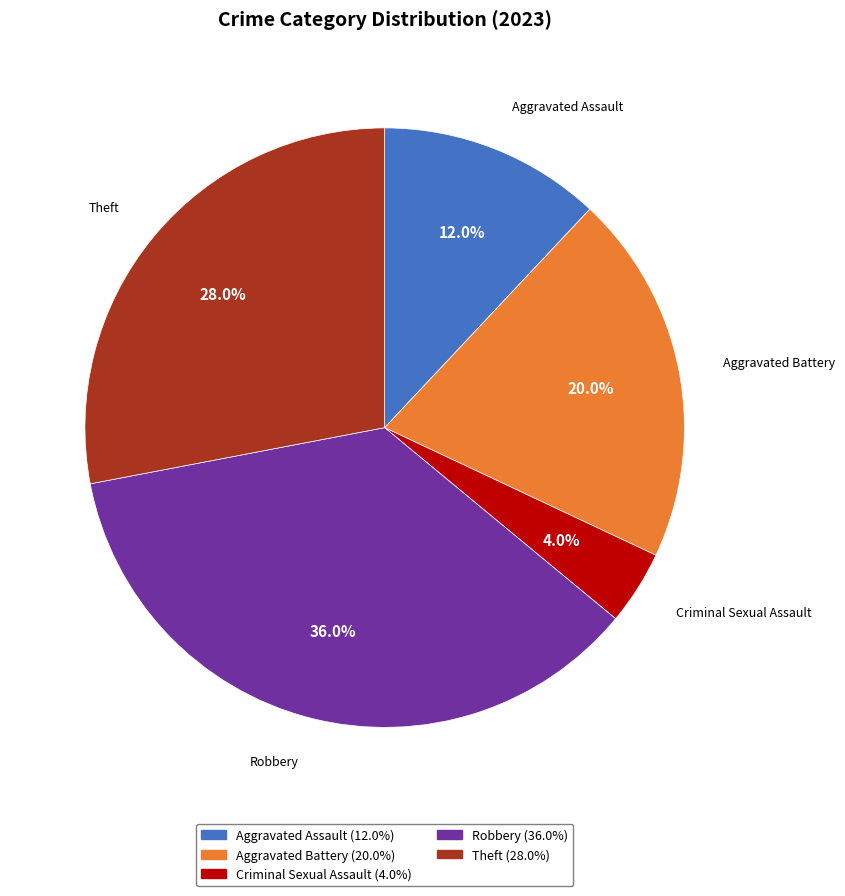

Count the number of slices in the pie.

5